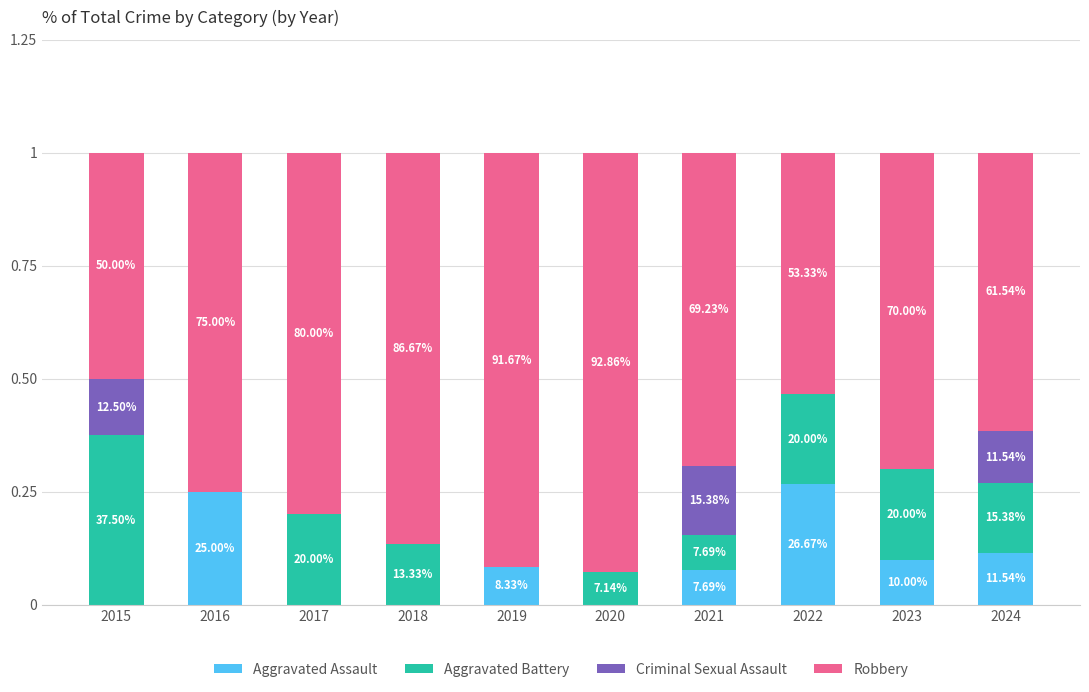

Are the bars horizontal?

No